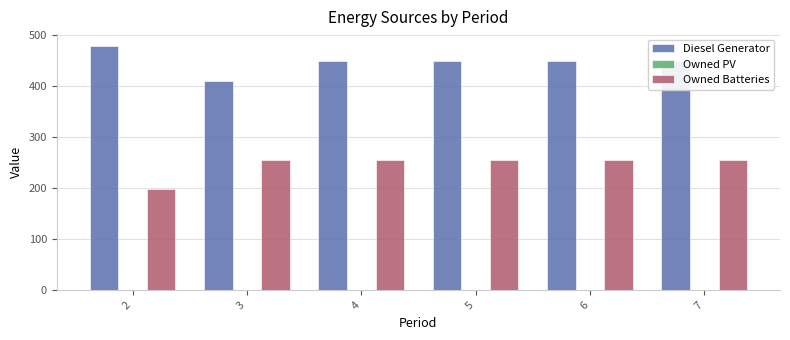

What is the total value across all series at 7?

704